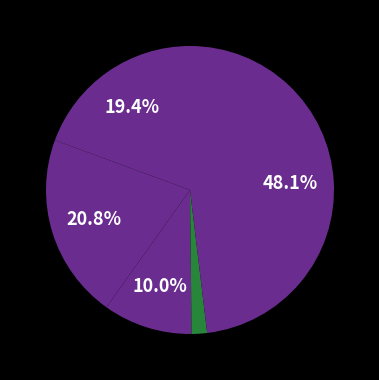

Count the number of slices in the pie.

5